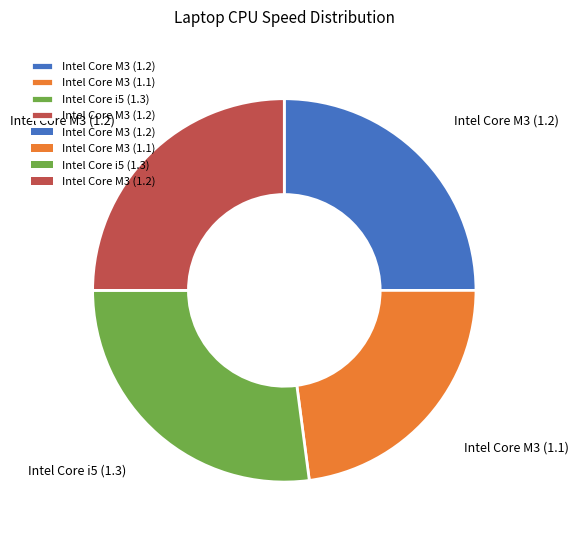

Is there any slice that represents more than half of the pie?

No